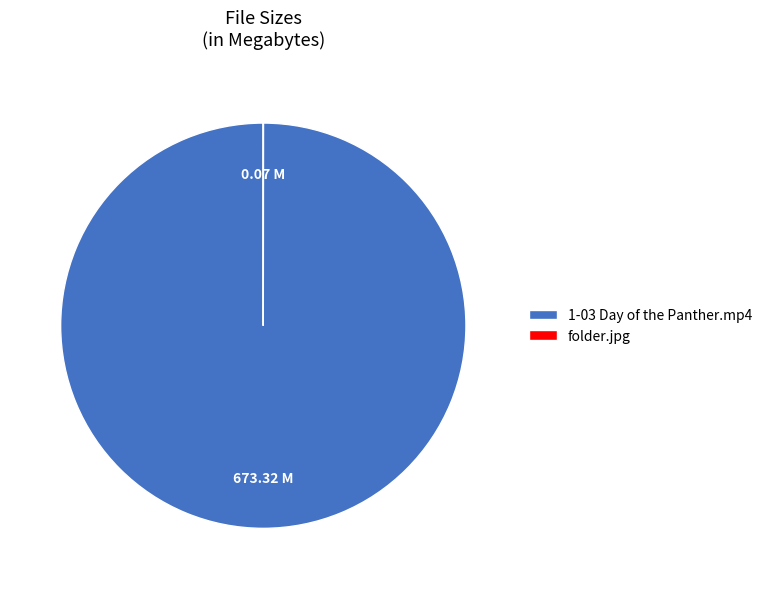

Which slice represents more than half of the pie?

1-03 Day of the Panther.mp4